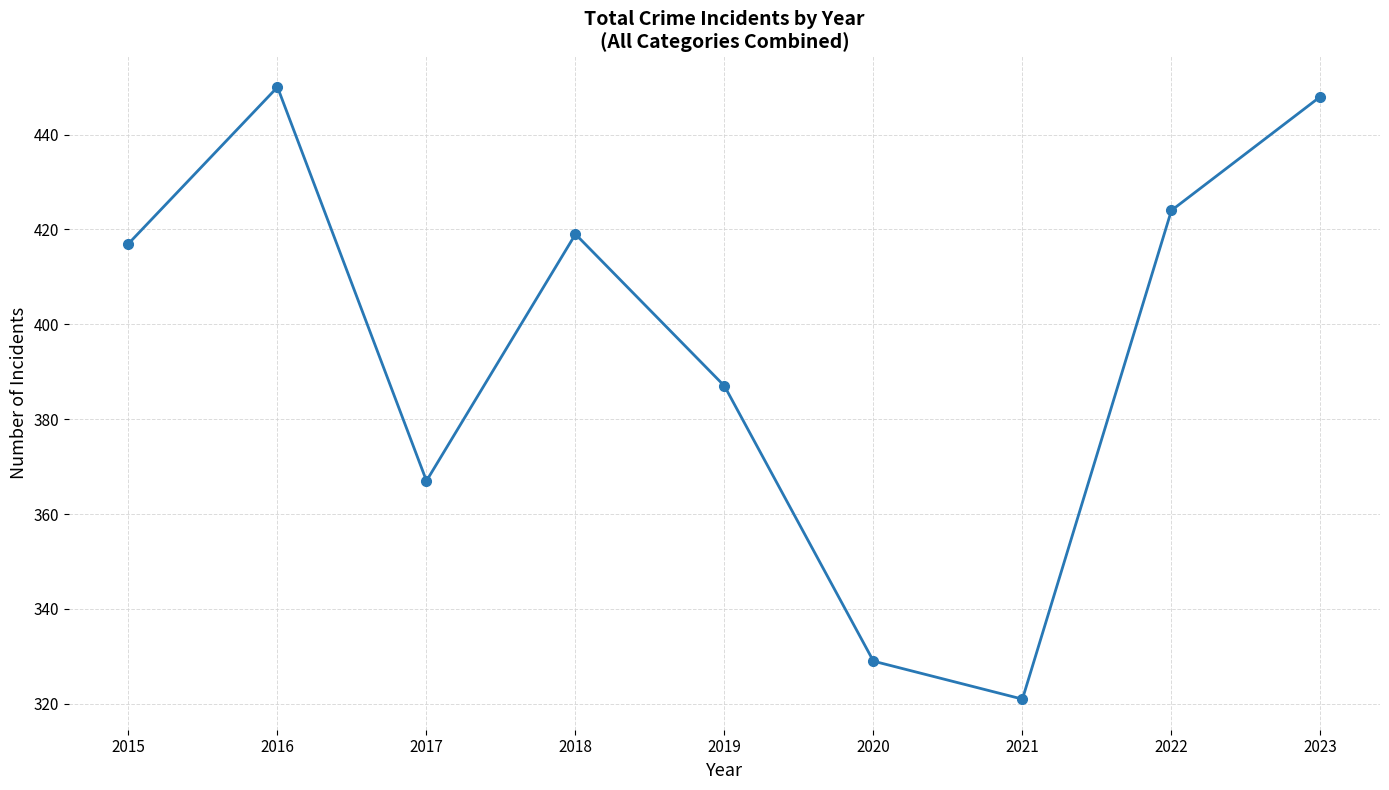

True or false: the data shows 465 at 2021.

False